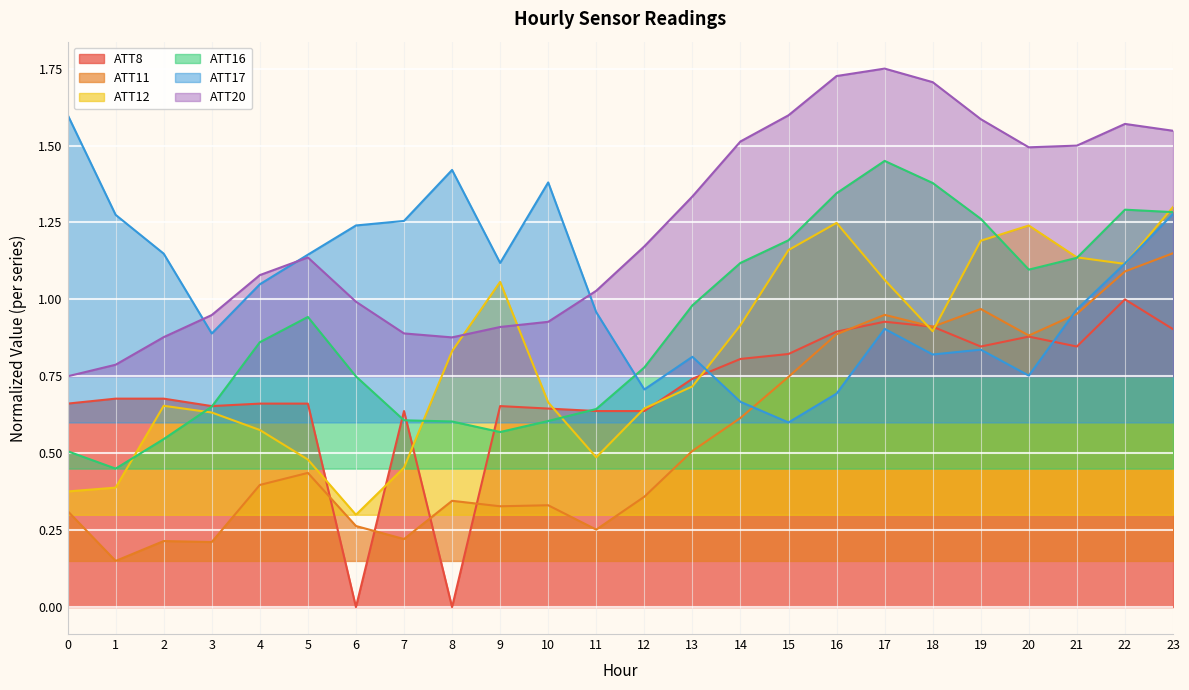

What is the sum of the ATT17 values at 9 and 21?

2.1